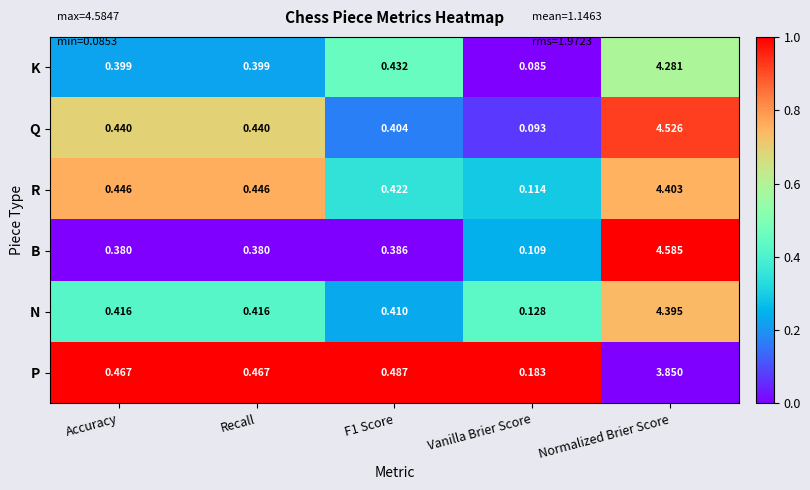

Which series has the largest range (max minus min)?

B